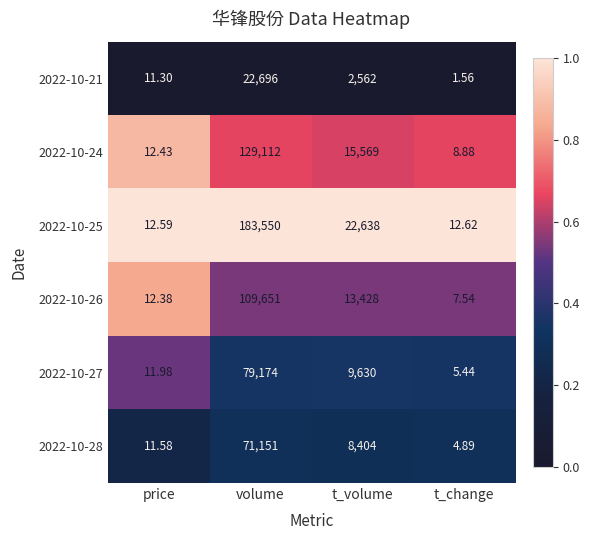

Count the number of data series in this chart.

6